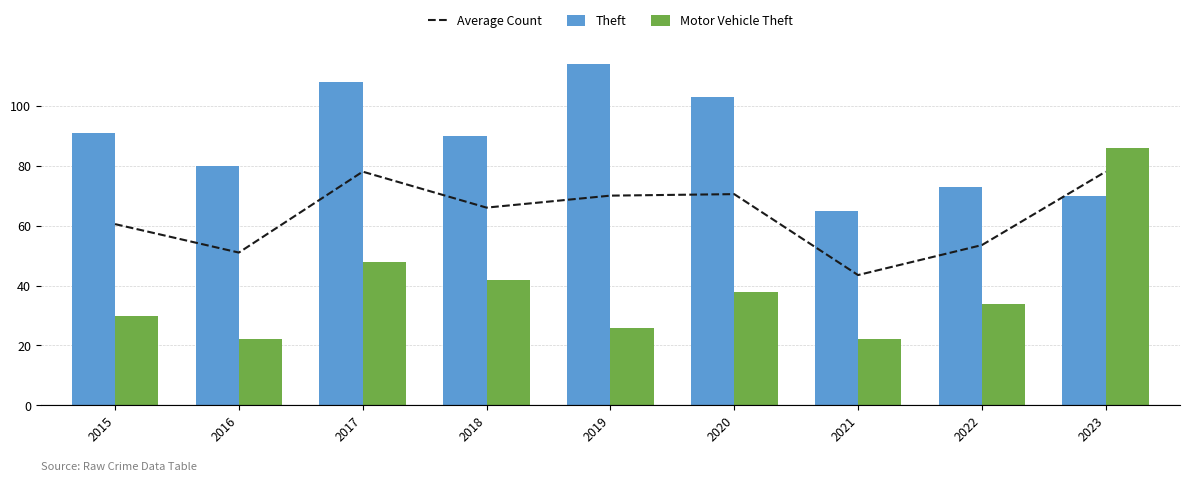

Rank the series by their maximum value, from lowest to highest.

Average Count, Motor Vehicle Theft, Theft